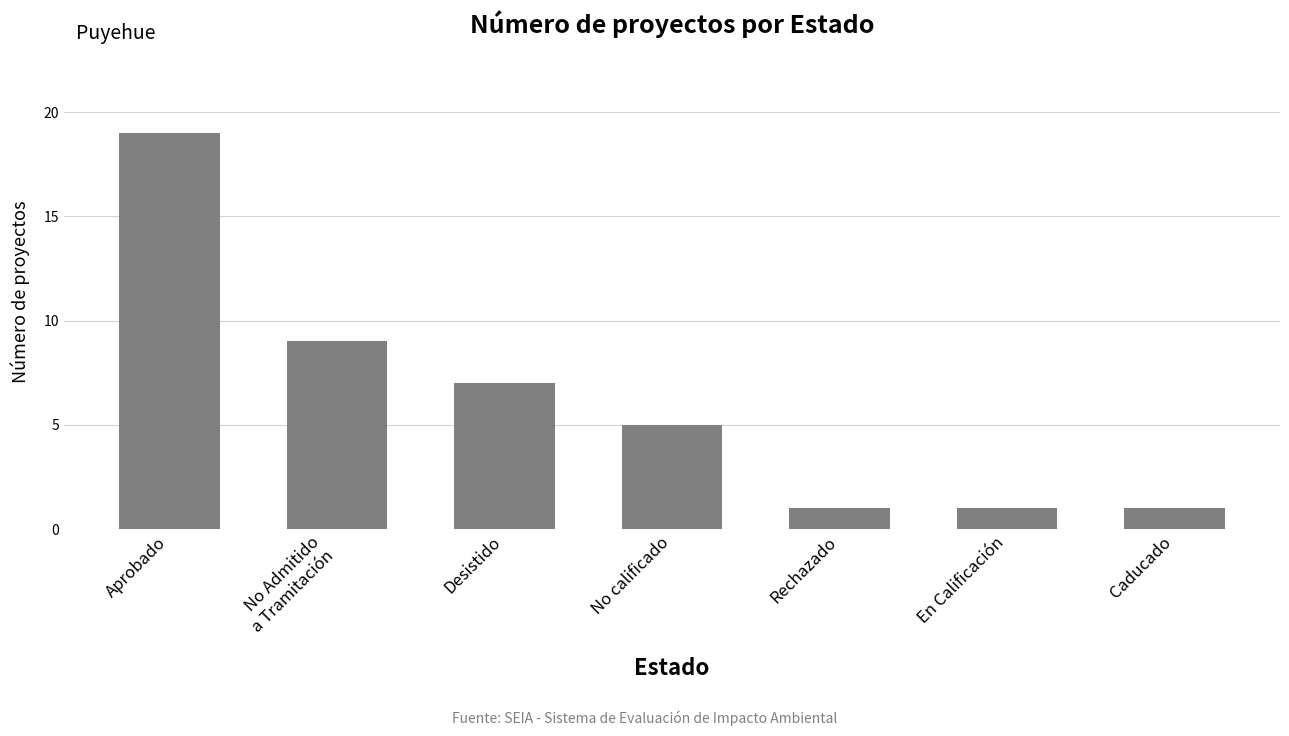

How many values are between 1 and 9?

6